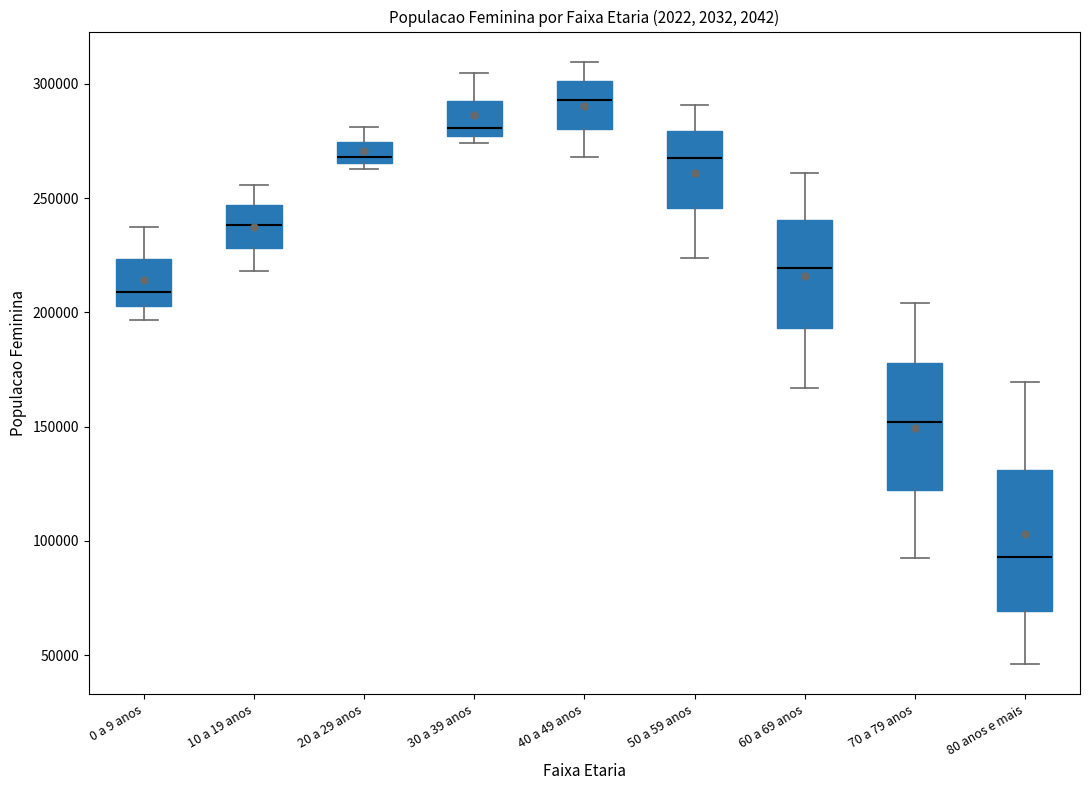

Where does the upper whisker of the box for 60 a 69 anos end on the y-axis? The values are not printed on the chart, so give them approximately, as read against the axis.

260000